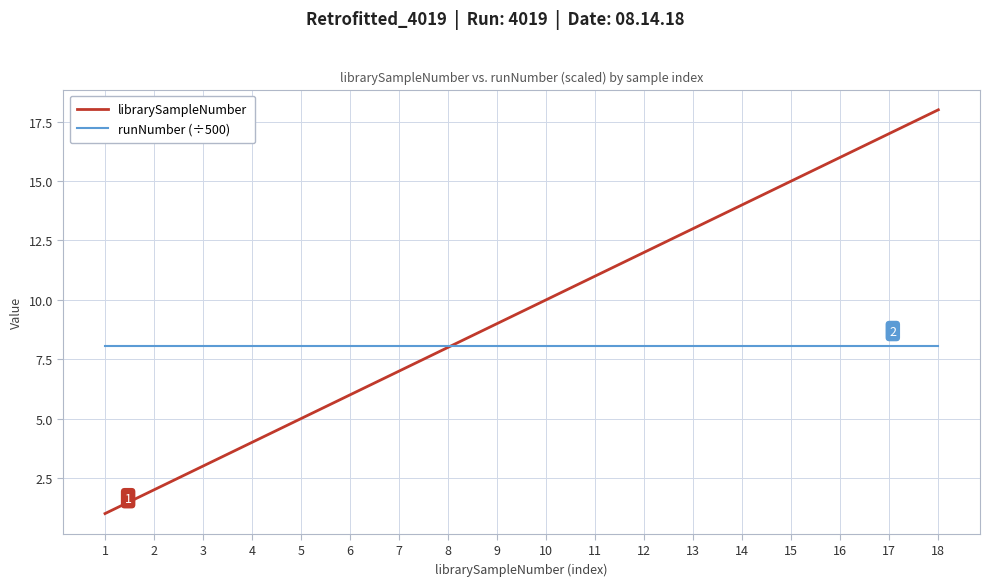

Rank the series at 7 from lowest to highest value.

librarySampleNumber, runNumber (÷500)